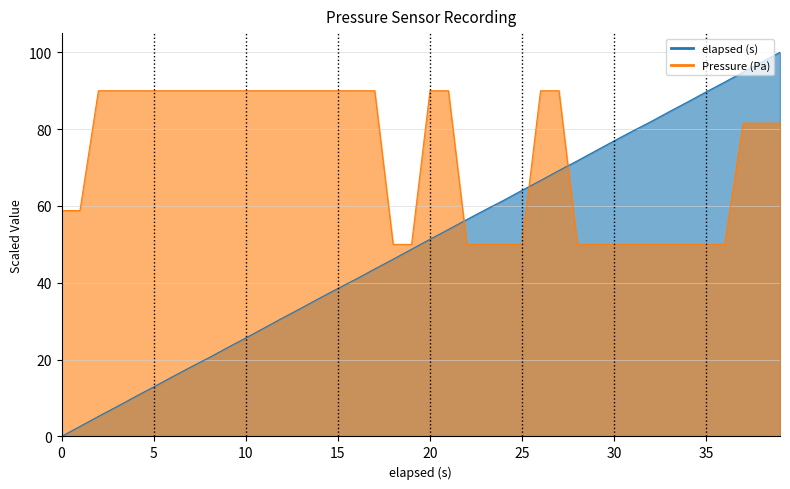

Which series has the largest total across all categories?

Pressure (Pa)